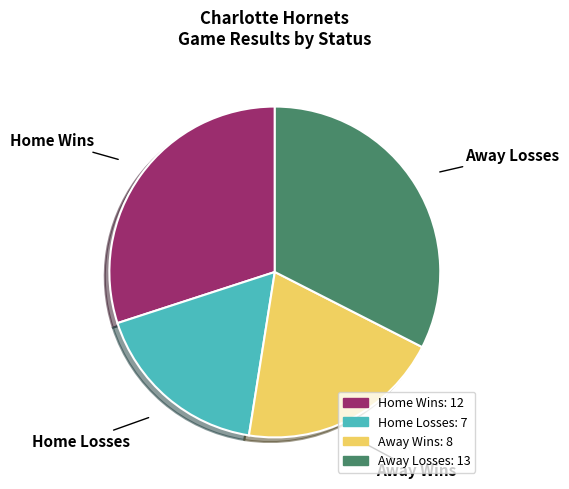

Is there any slice that represents more than half of the pie?

No